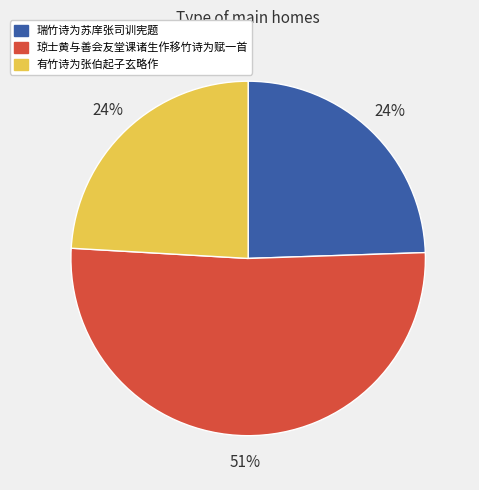

Count the number of slices in the pie.

3